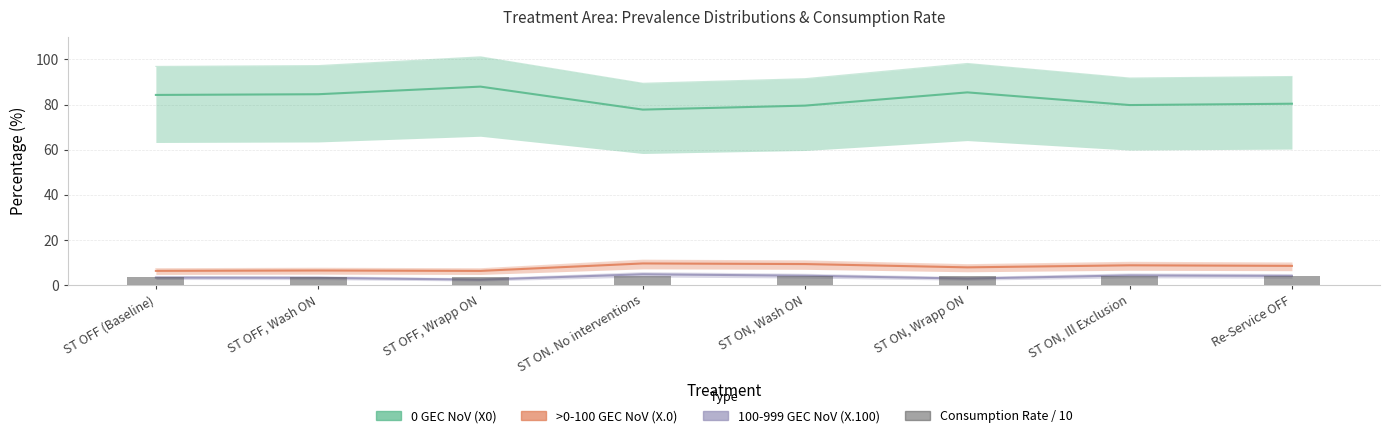

Which category has the lowest value in the X.0 series?

ST OFF, Wrapp ON